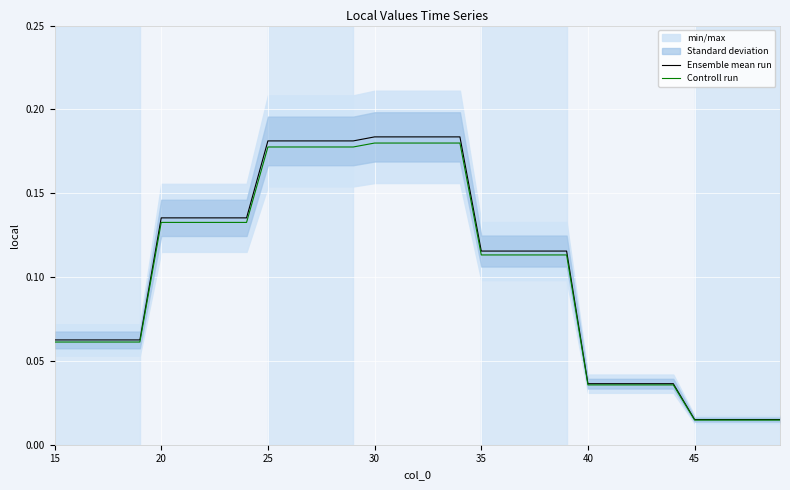

Reading left to right, list all the values displayed in this chart.

Ensemble mean run: 0.1	0.1	0.1	0.1	0.1	0.1	0.1	0.1	0.1	0.1	0.2	0.2	0.2	0.2	0.2	0.2	0.2	0.2	0.2	0.2	0.1	0.1	0.1	0.1	0.1	0.0	0.0	0.0	0.0	0.0	0.0	0.0	0.0	0.0	0.0
Controll run: 0.1	0.1	0.1	0.1	0.1	0.1	0.1	0.1	0.1	0.1	0.2	0.2	0.2	0.2	0.2	0.2	0.2	0.2	0.2	0.2	0.1	0.1	0.1	0.1	0.1	0.0	0.0	0.0	0.0	0.0	0.0	0.0	0.0	0.0	0.0